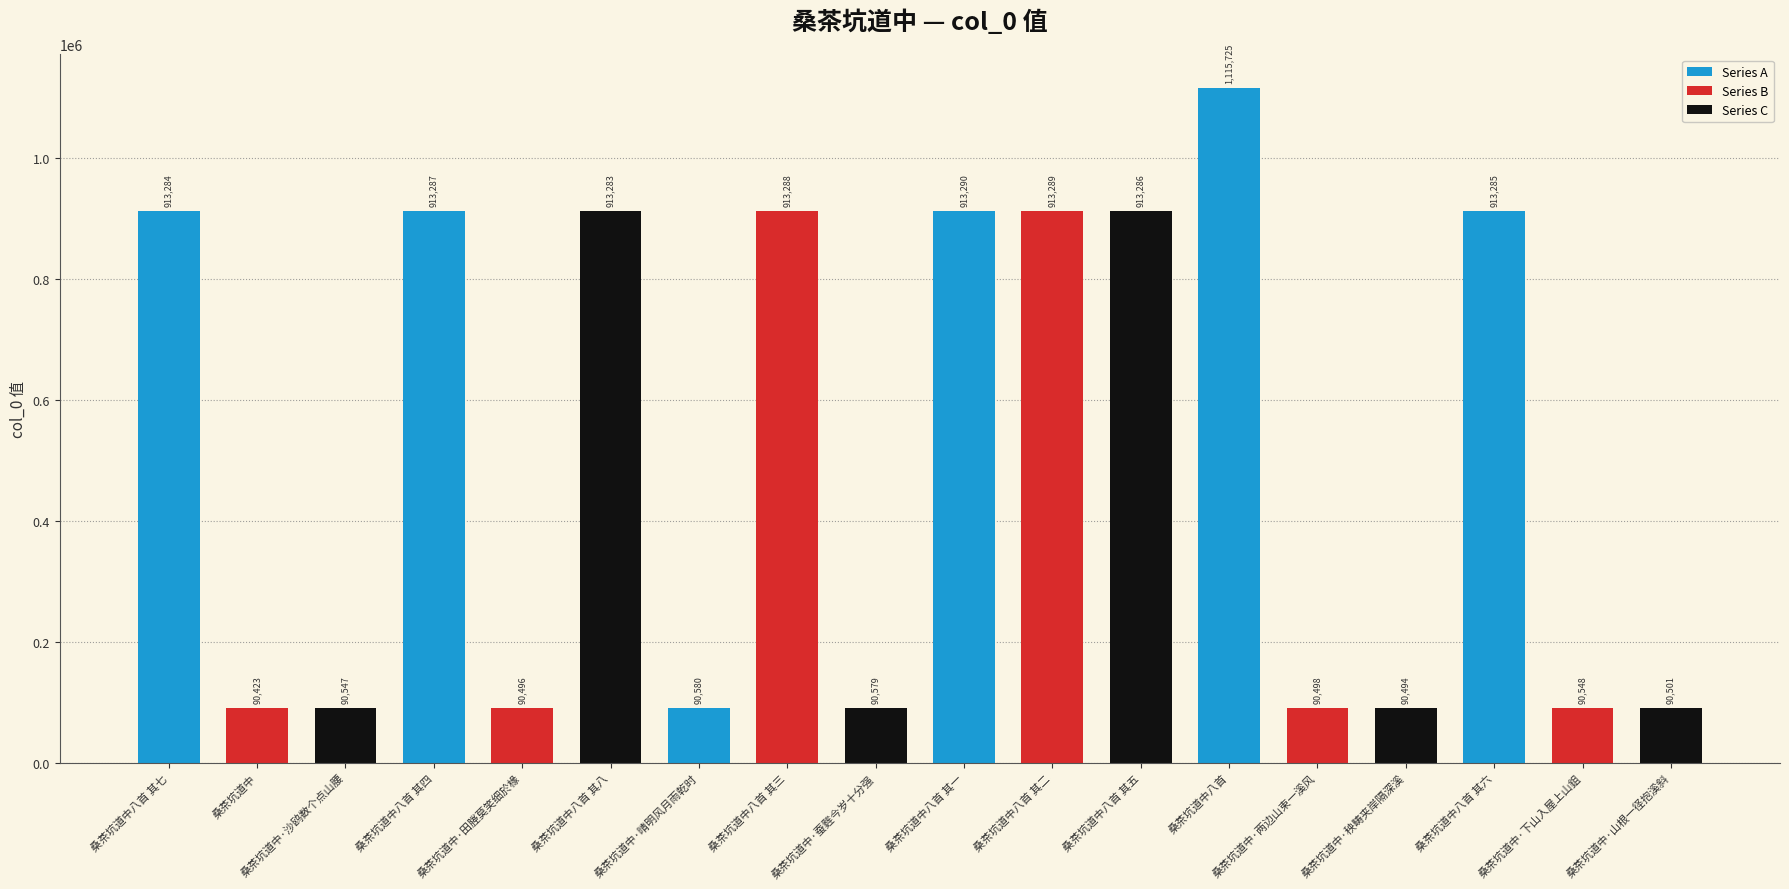

Between 桑茶坑道中八首 其二 and 桑茶坑道中八首 其六, which is larger?

桑茶坑道中八首 其二